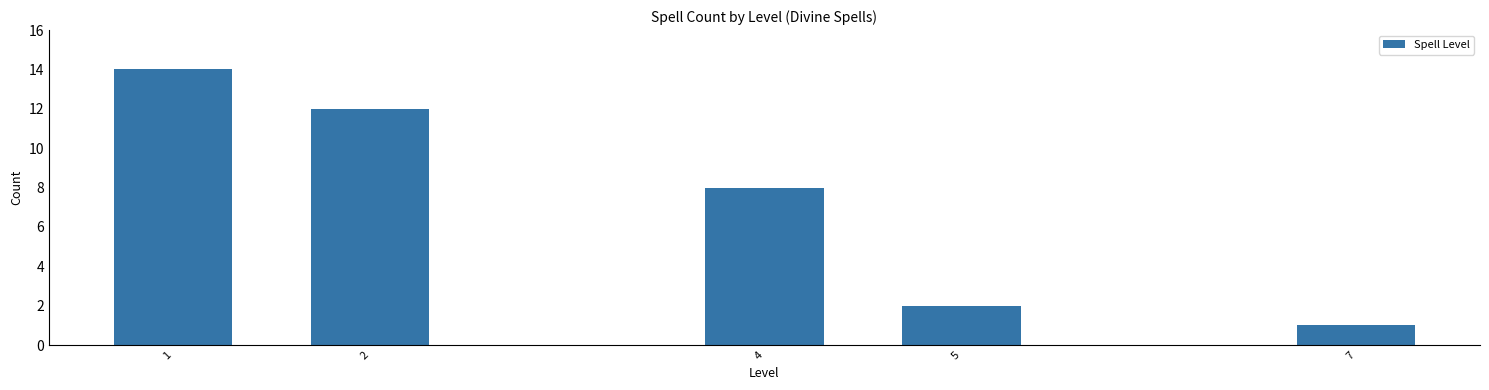

Reading left to right, extract all data points from this chart.

14	12	8	2	1